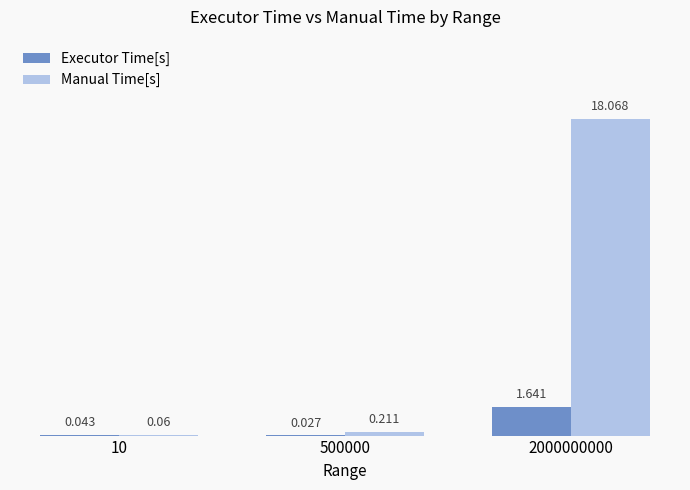

Which series has the largest total across all categories?

Manual Time[s]